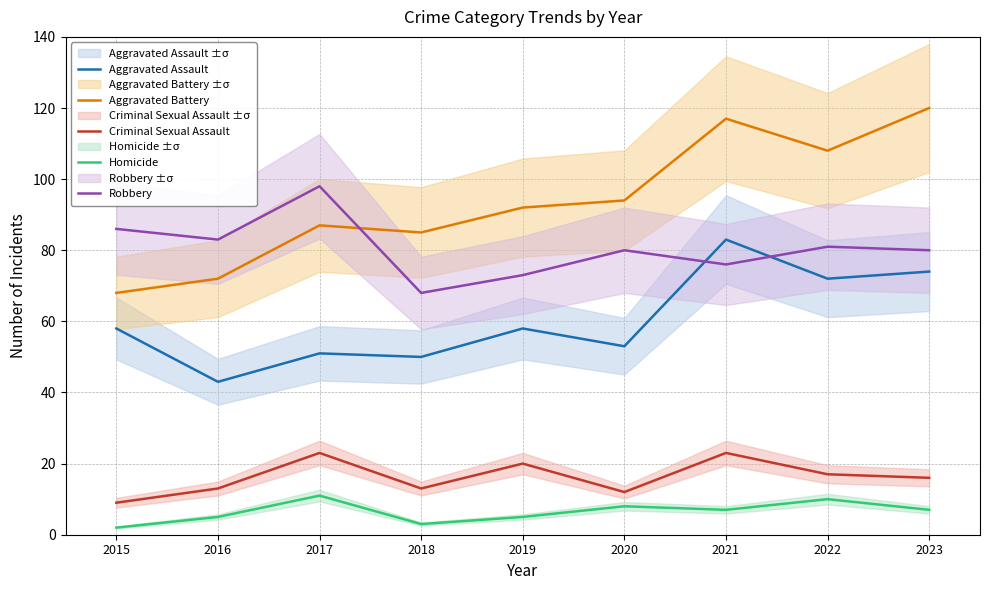

What is the difference between the maximum and second lowest values in the Criminal Sexual Assault series?

11